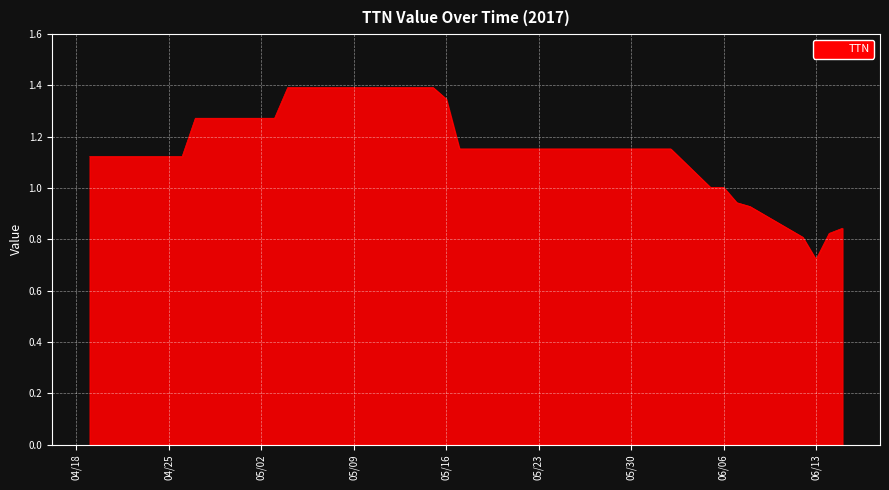

What is the greatest value displayed?

1.4